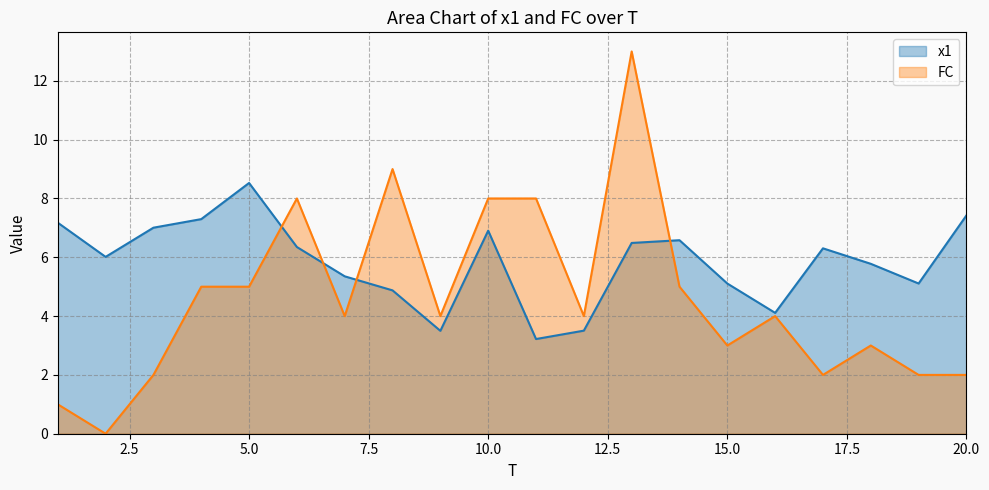

Is the value of x1 at 17 greater than the value of FC at 18?

Yes